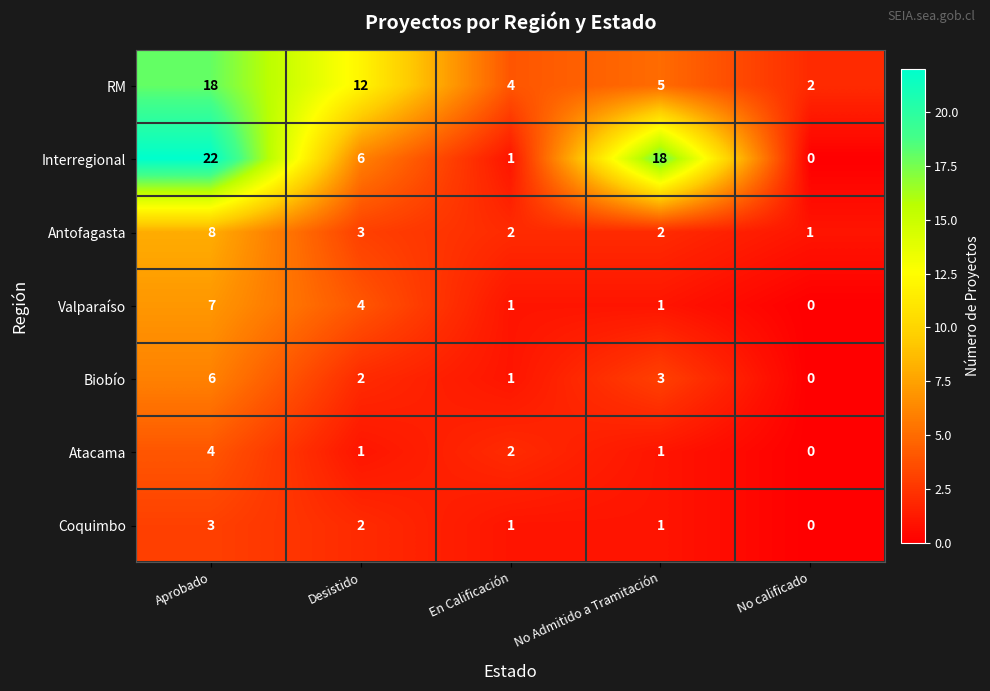

What is the sum of all Interregional values?

47